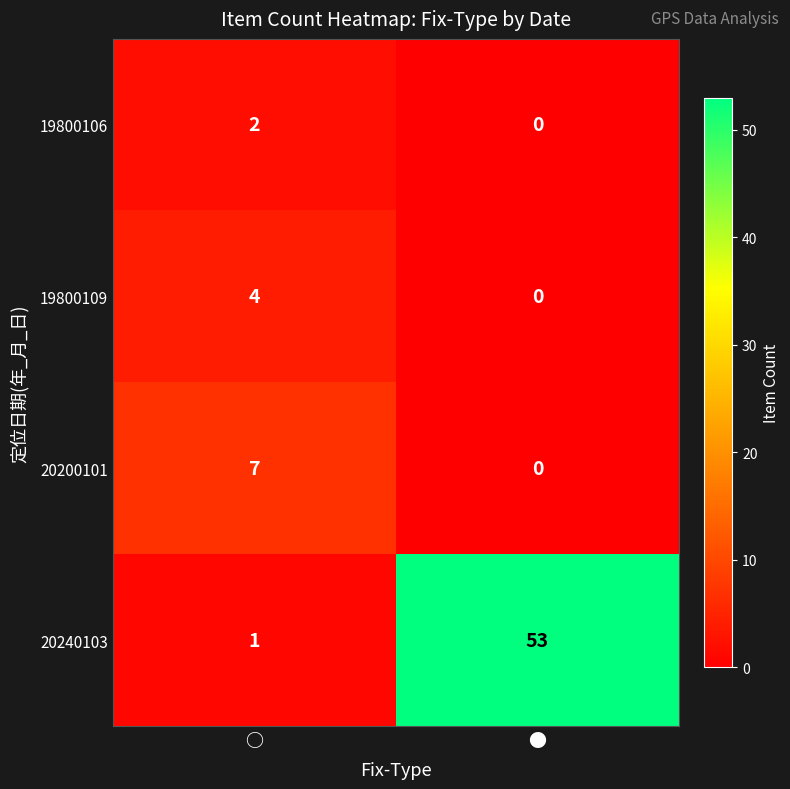

The 20200101 series shows 0 at ●. True or false?

True